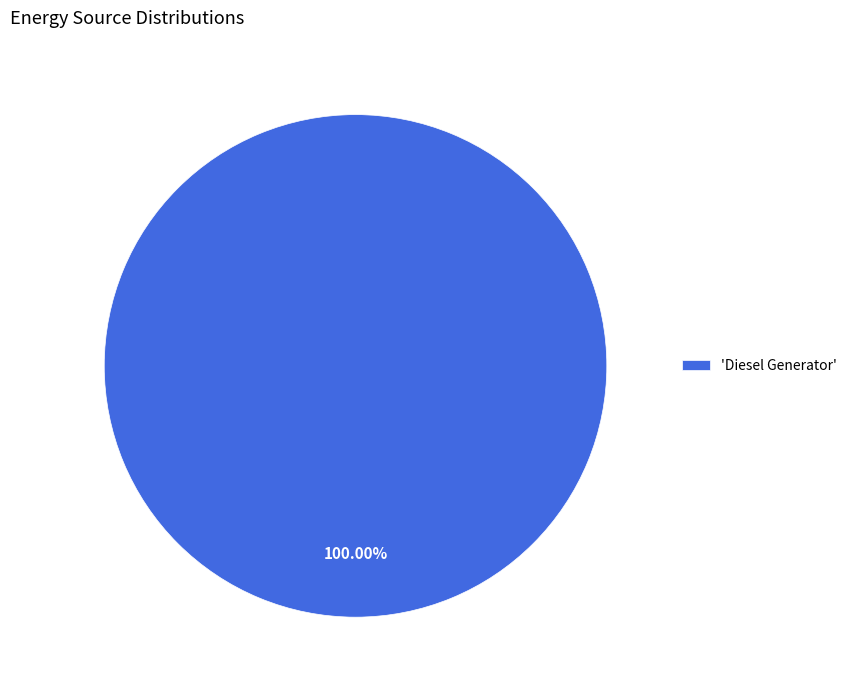

What is the majority slice?

'Diesel Generator'